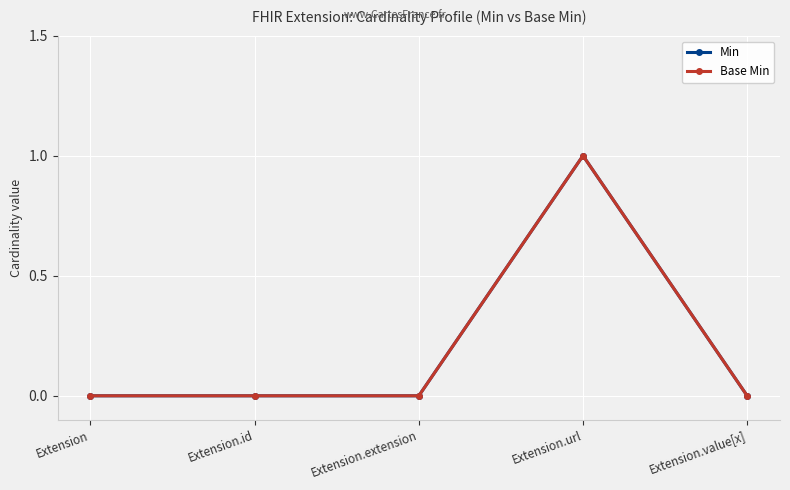

Is this an area chart (filled region under the line)?

No